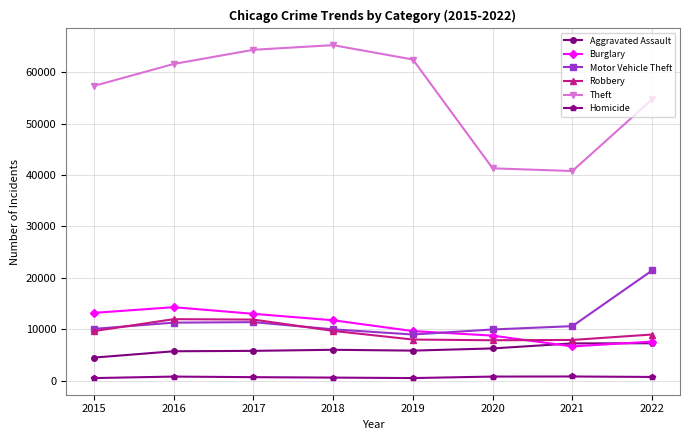

What are all the series names shown in the legend?

Aggravated Assault, Burglary, Motor Vehicle Theft, Robbery, Theft, Homicide